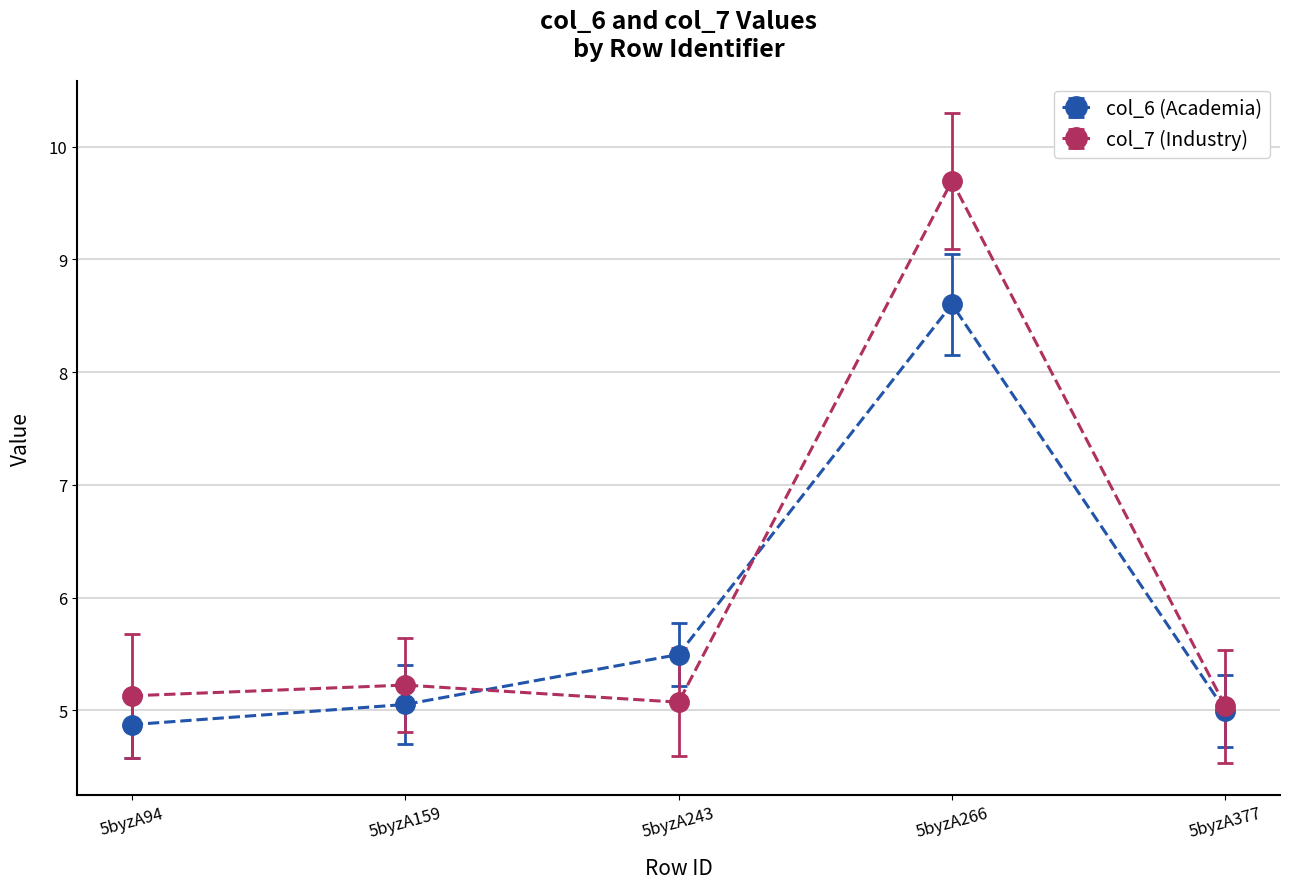

What is the spread (max minus min) of values at 5byzA243?

0.4